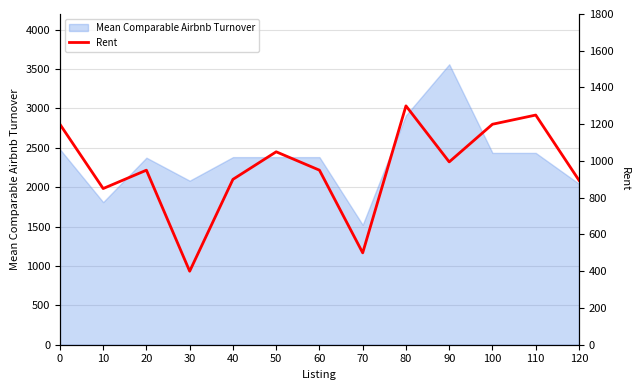

The value of Mean Comparable Airbnb Turnover at 60 is 2382.3. True or false?

True